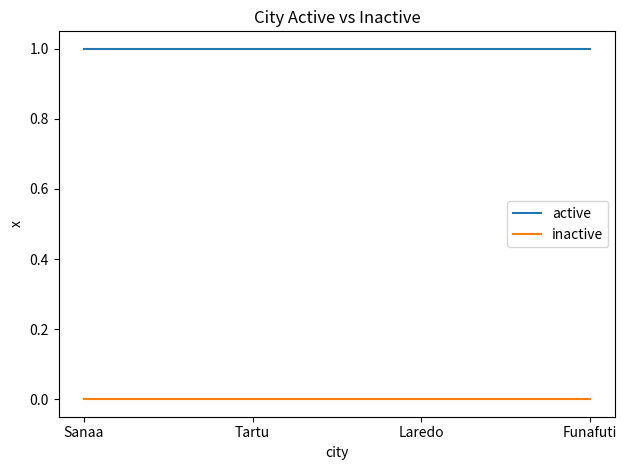

True or false: inactive has more than 1 points higher than both neighbors.

False